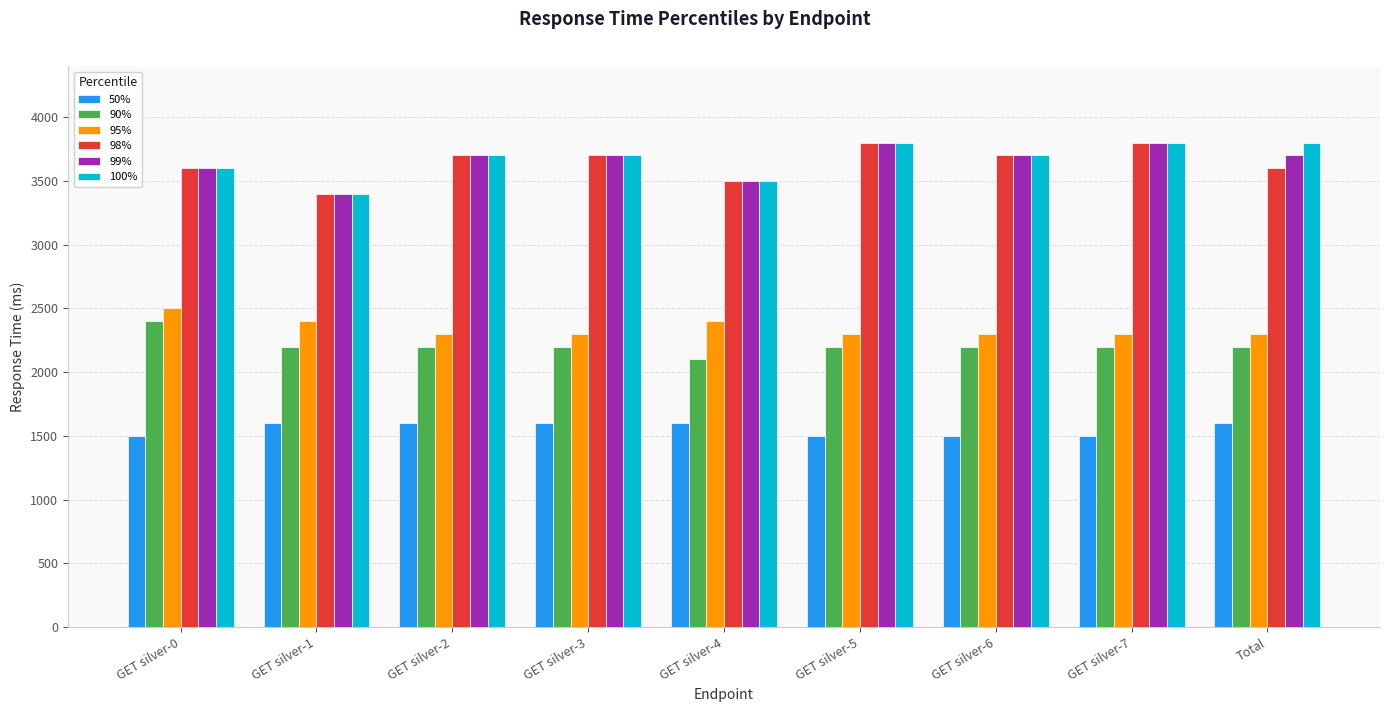

What is the difference between the 50% values at GET silver-7 and GET silver-2?

100